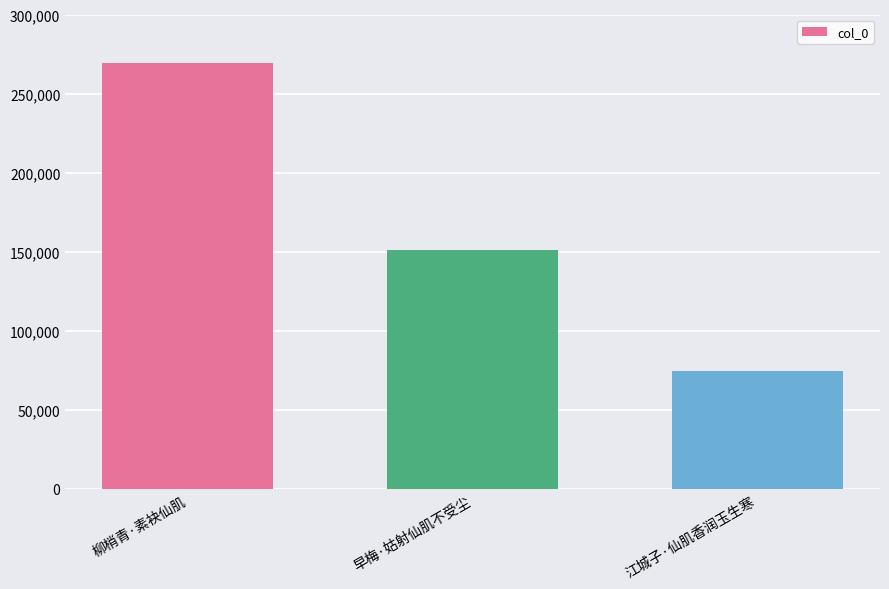

What is the difference between the maximum and second lowest values?

118032